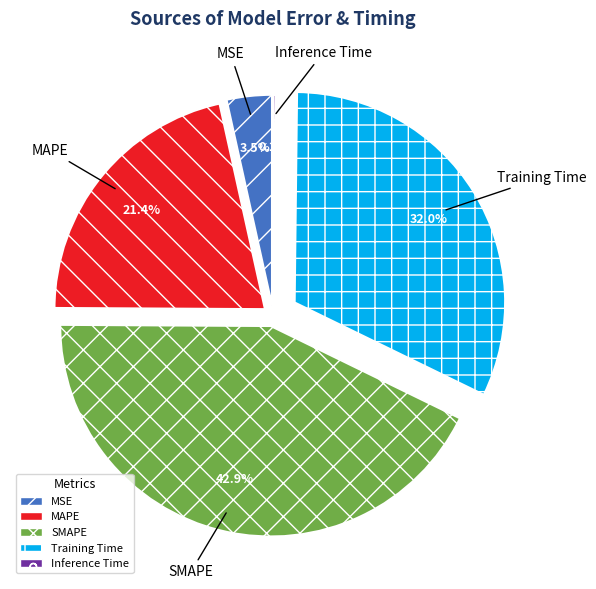

Rank the categories by value from highest to lowest.

SMAPE, Training Time, MAPE, MSE, Inference Time